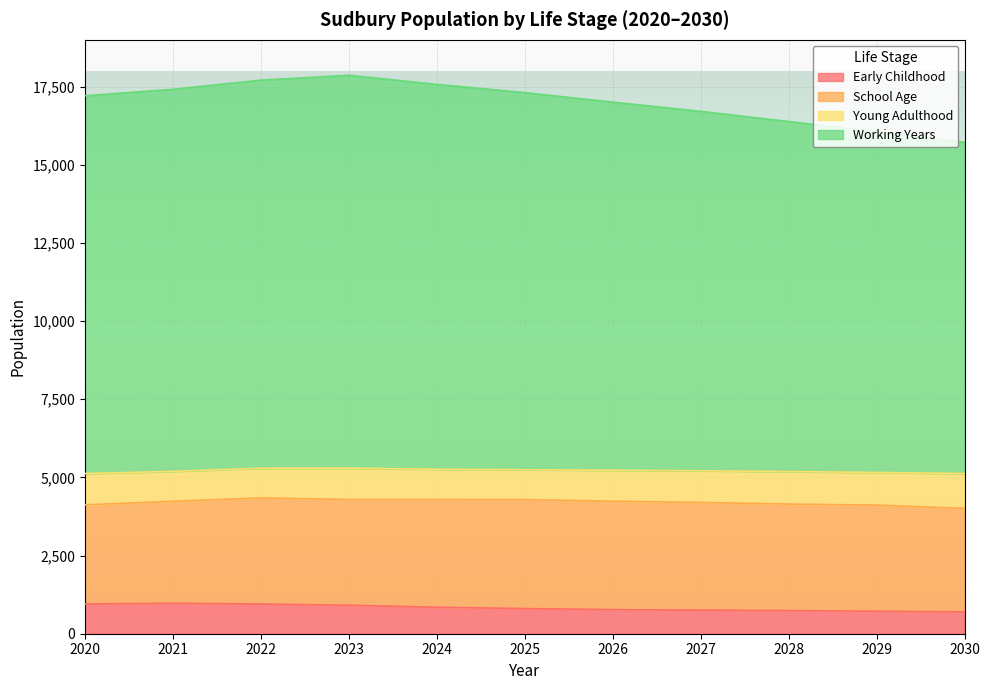

What is the total value across all series at 2021?

17418